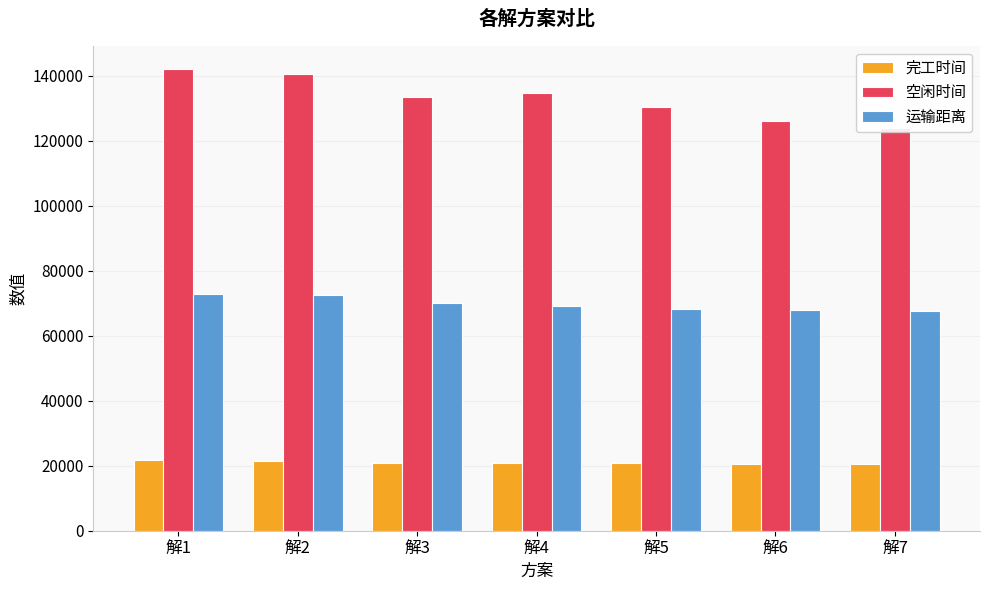

What is the value of the 完工时间 bar at the 2nd from the left?

21407.7